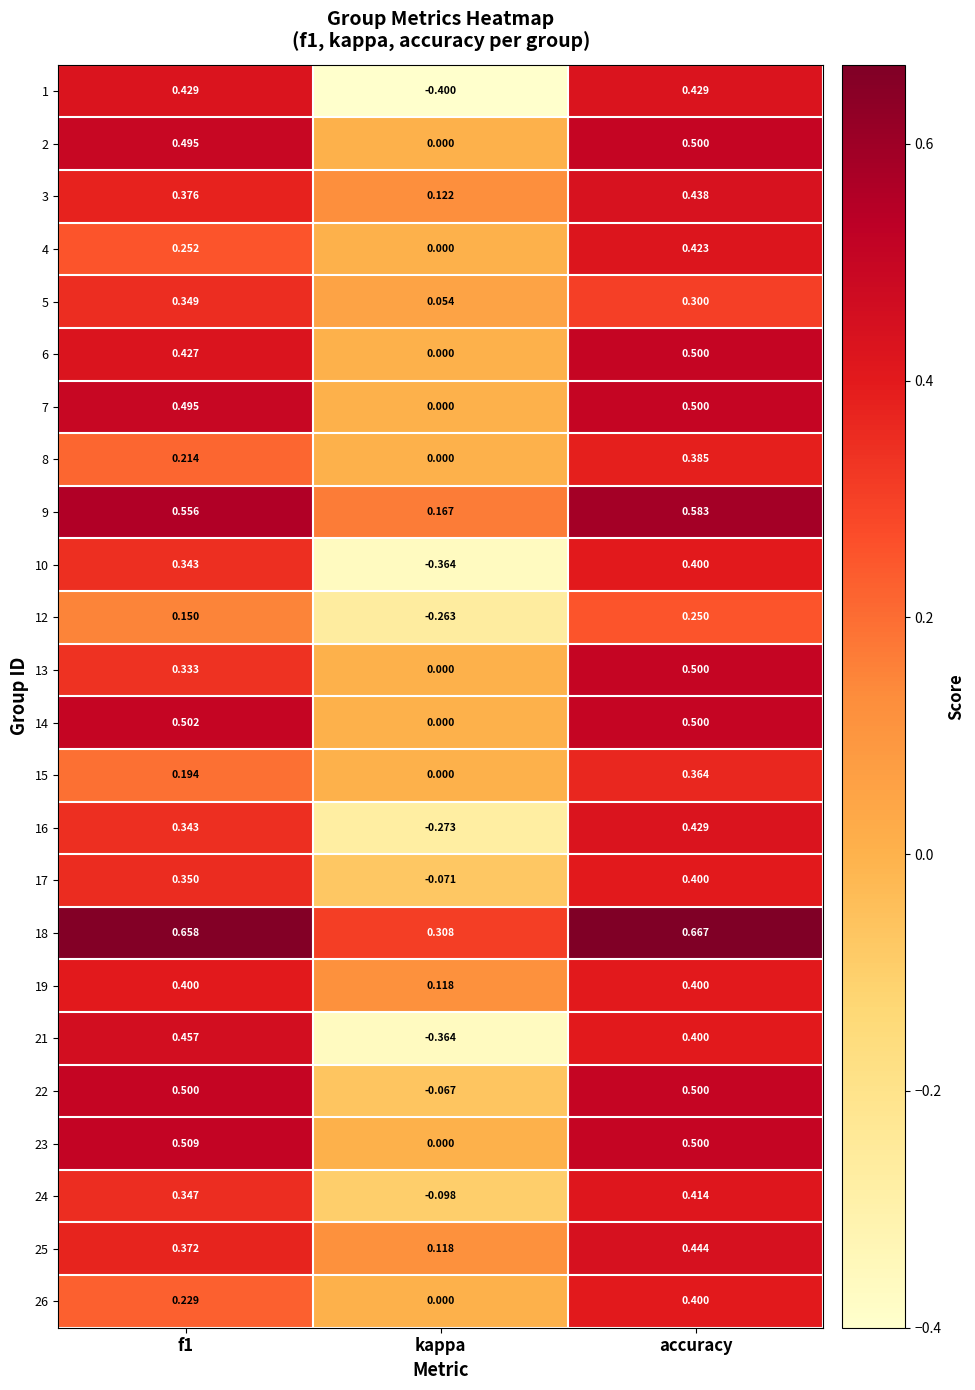

At which category is the sum across all series the highest?

accuracy